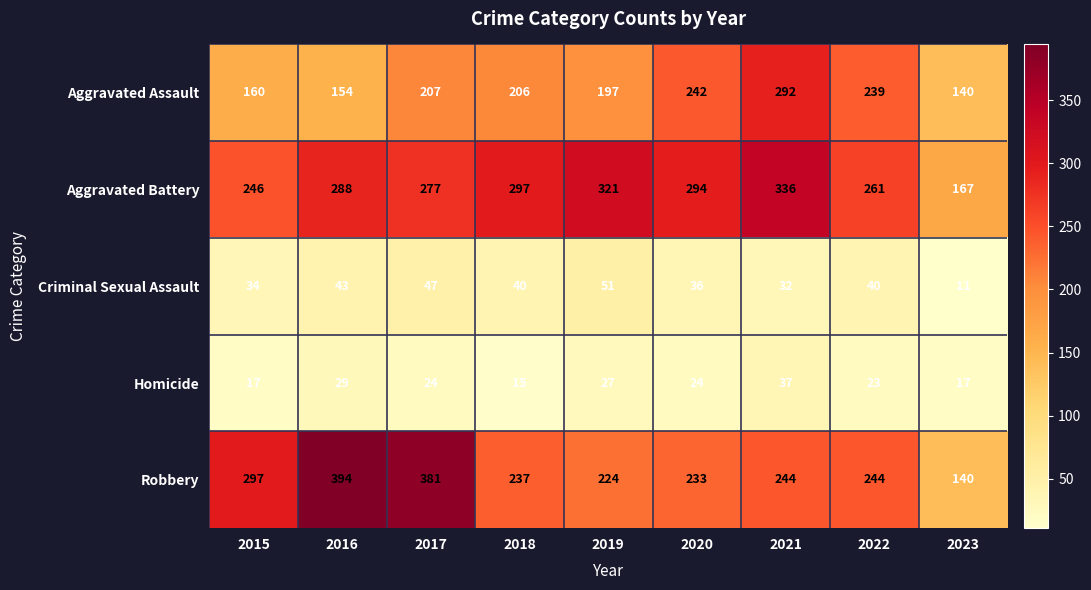

Rank the series by their maximum value, from lowest to highest.

Homicide, Criminal Sexual Assault, Aggravated Assault, Aggravated Battery, Robbery